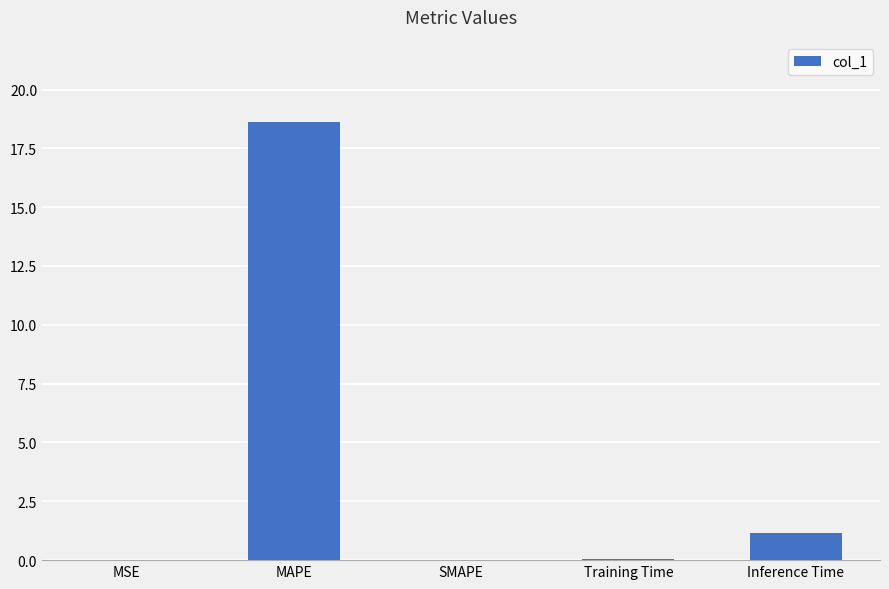

The chart shows a value of 0.0 at SMAPE. True or false?

True